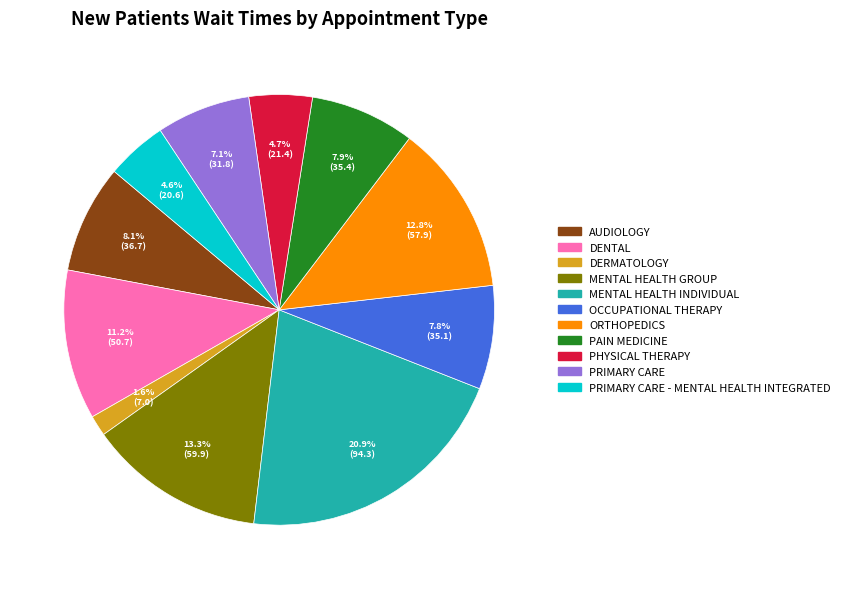

Does any single category account for the majority?

No